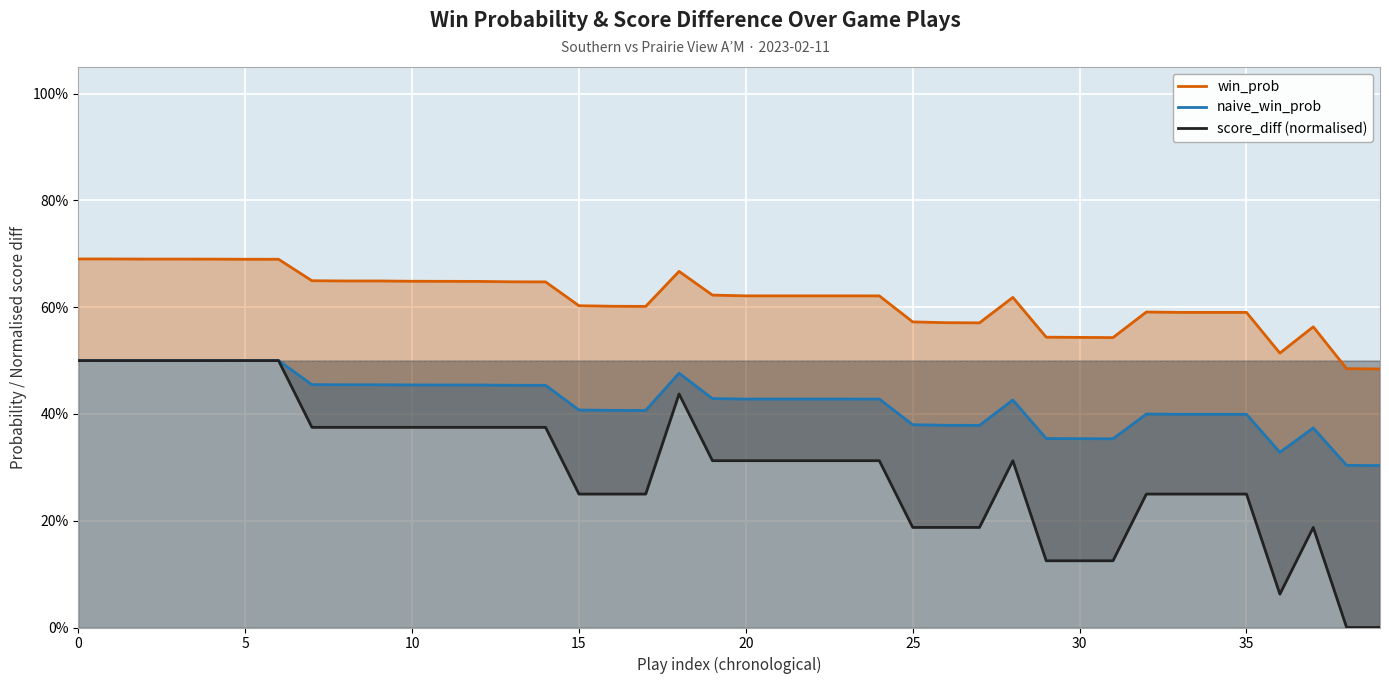

What is the value of the win_prob point at the 25th from the left?

0.6